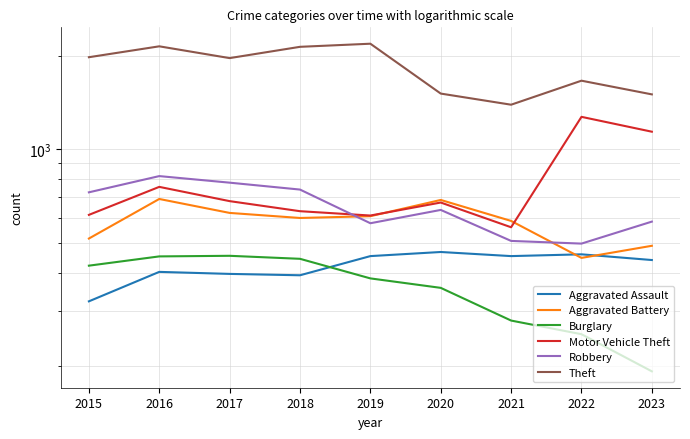

What are all the series names shown in the legend?

Aggravated Assault, Aggravated Battery, Burglary, Motor Vehicle Theft, Robbery, Theft